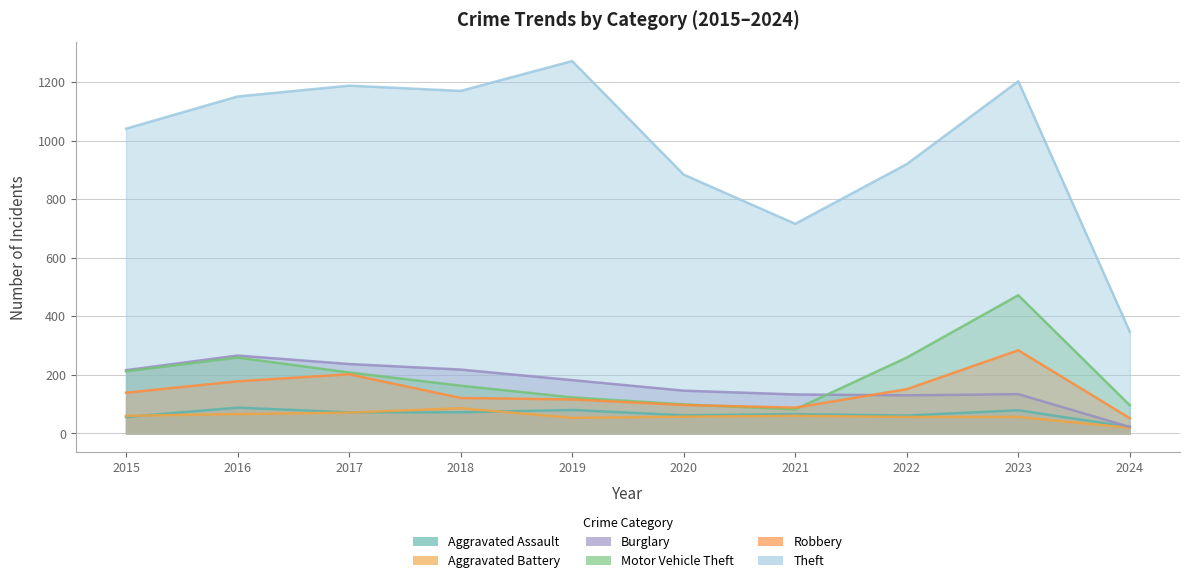

The Theft series shows 1151 at 2016. True or false?

True